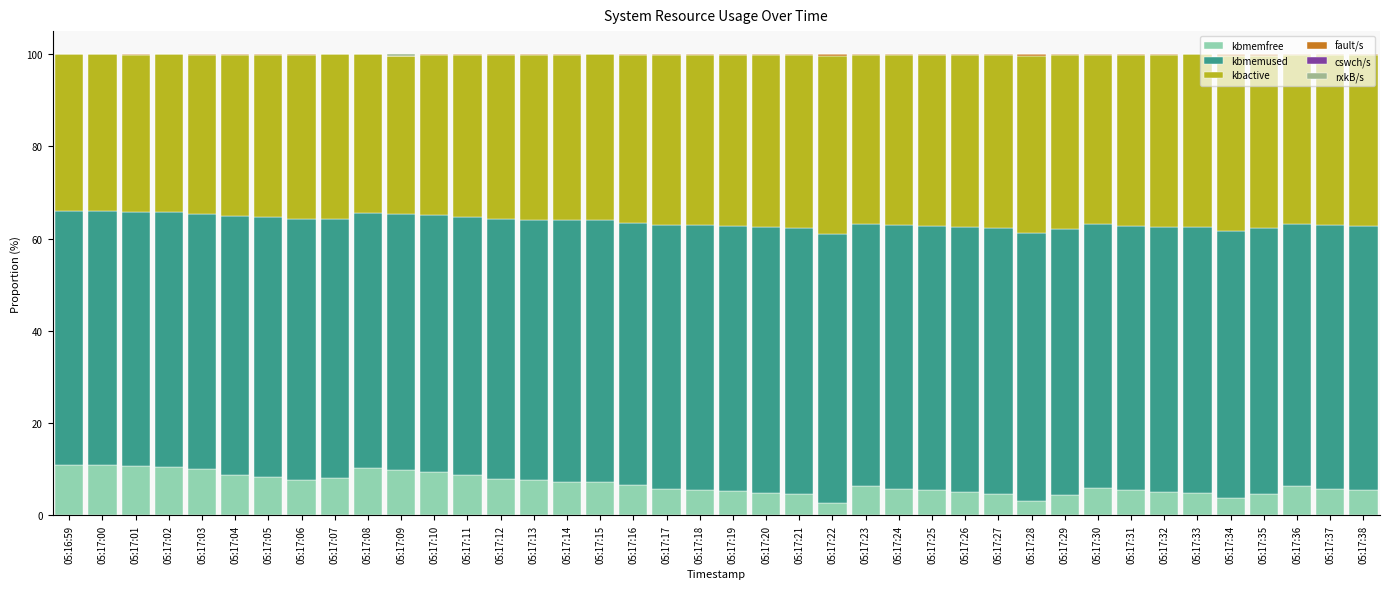

What is the maximum value for kbmemfree?

11.0